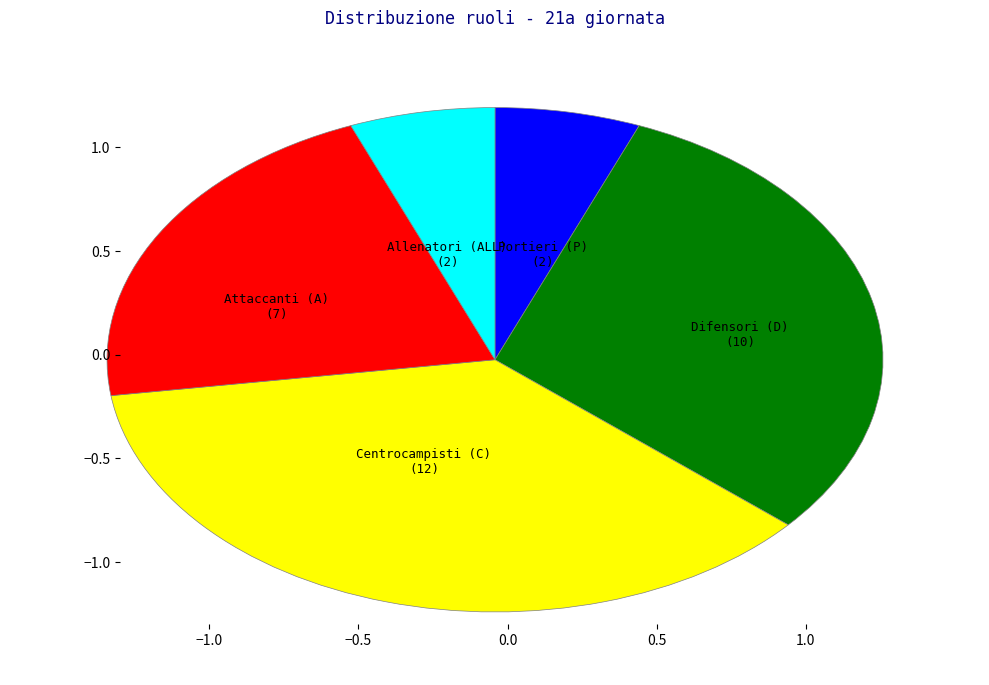

Is there any slice that represents more than half of the pie?

No